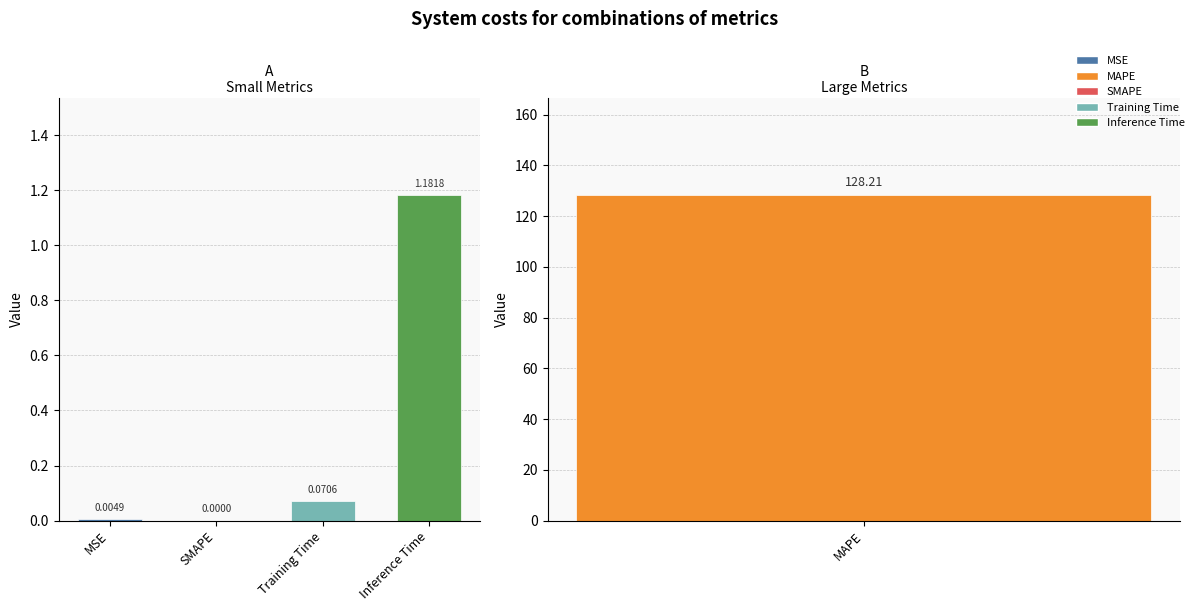

What is the label of the 4th bar from the right?

MSE